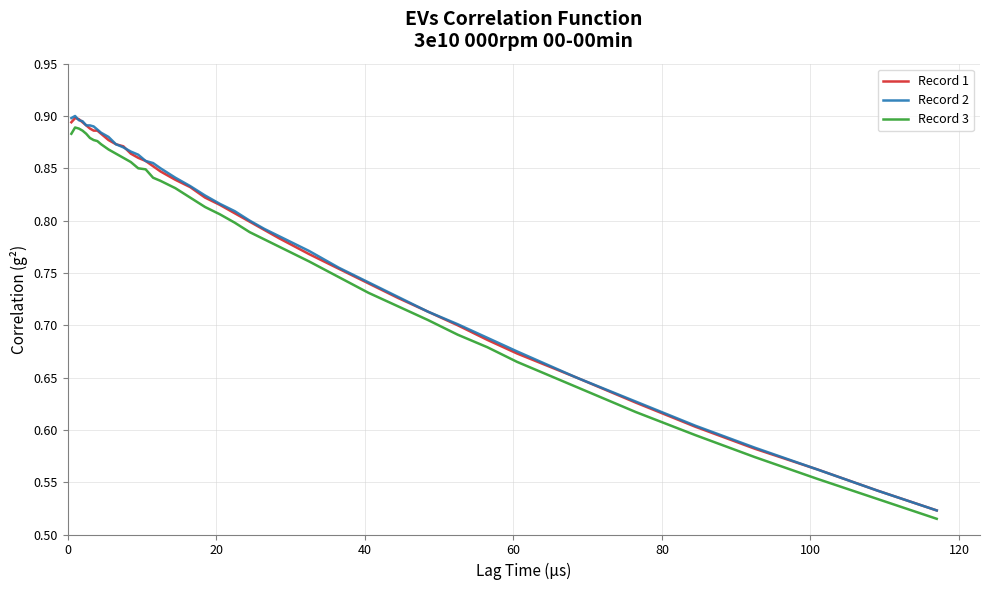

True or false: Record 3 and Record 1 intersect in this chart.

False